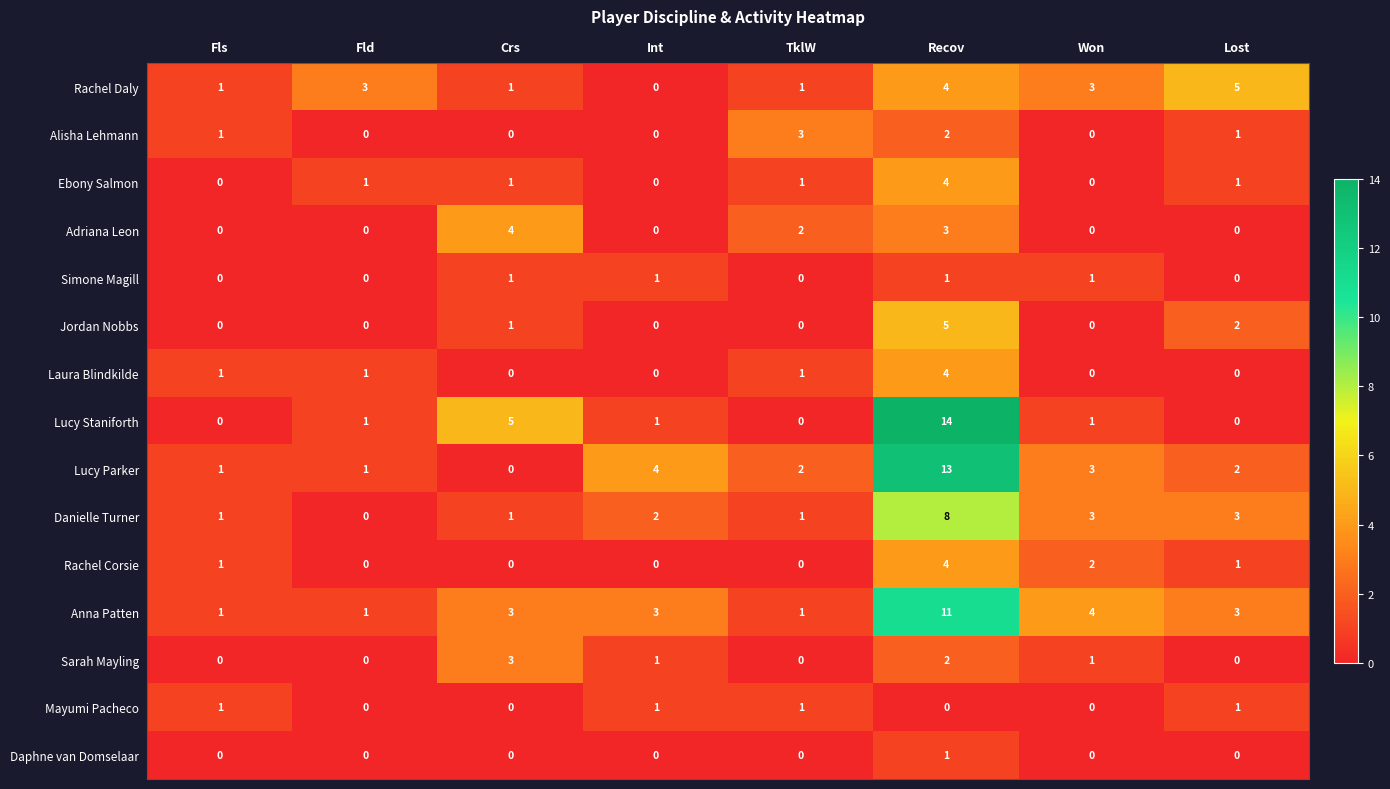

What is the difference between the highest and lowest values at Won?

4